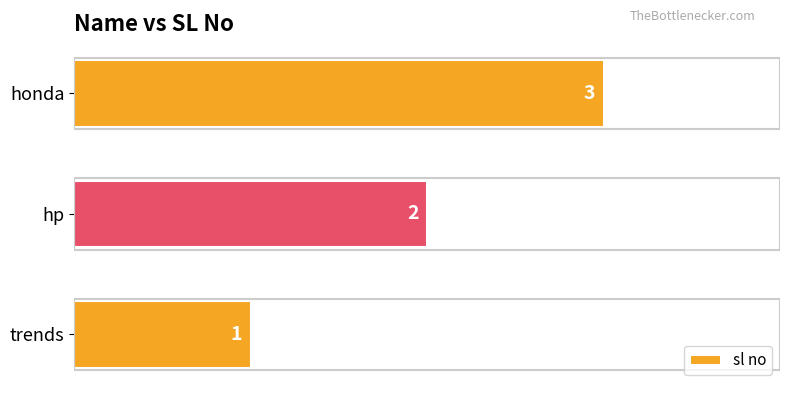

At which category does the chart reach its peak across all series?

honda